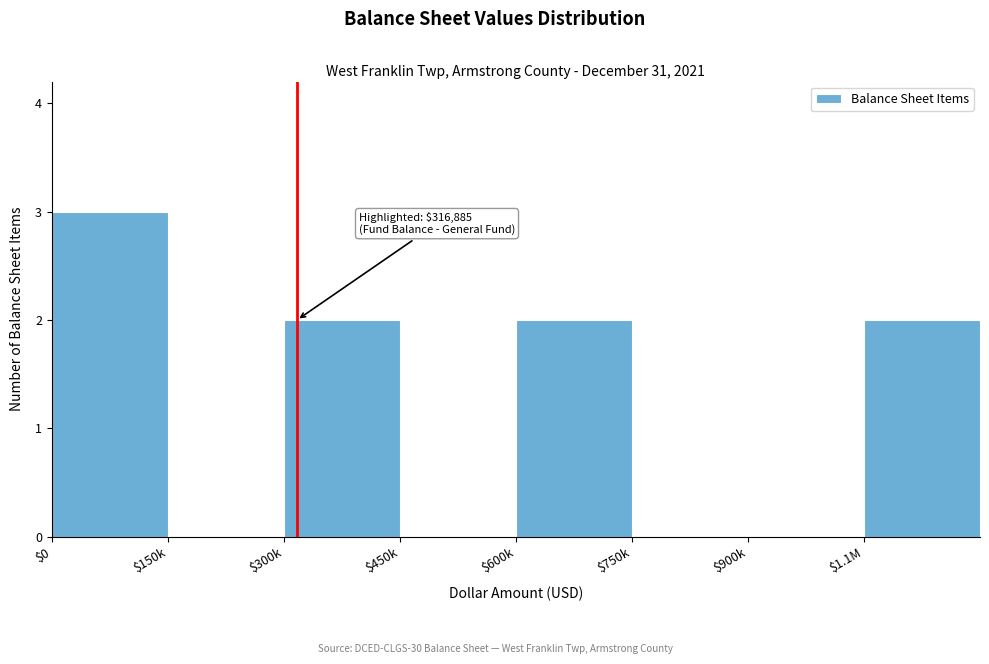

Which category has the highest value across all series?

$0